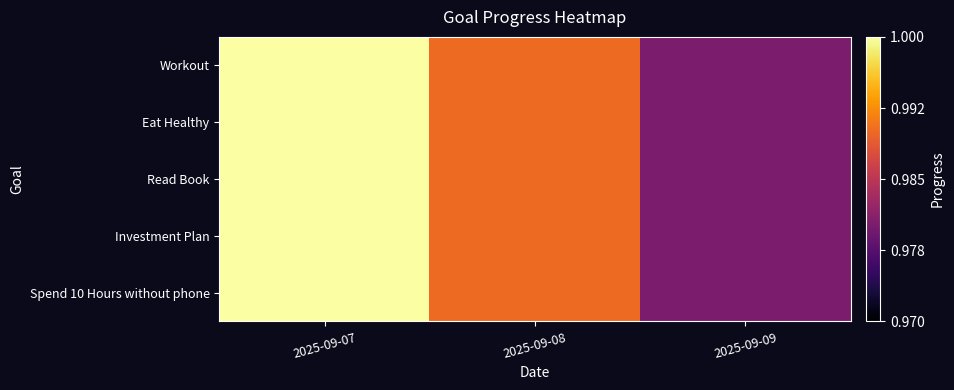

Rank the series by their maximum value, from highest to lowest.

Workout, Eat Healthy, Read Book, Investment Plan, Spend 10 Hours without phone